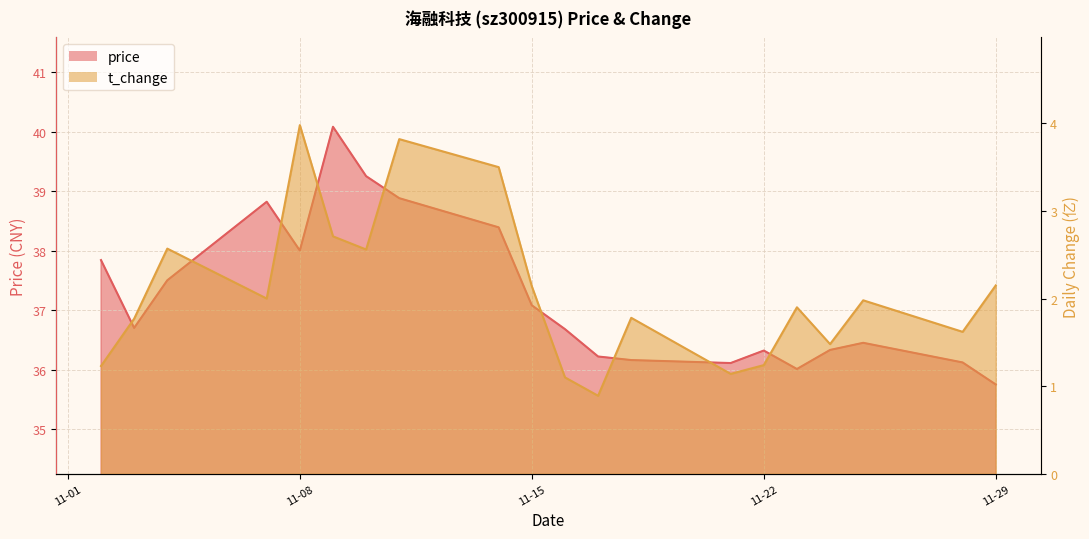

At 11-29, list the series in order from largest to smallest.

price, t_change